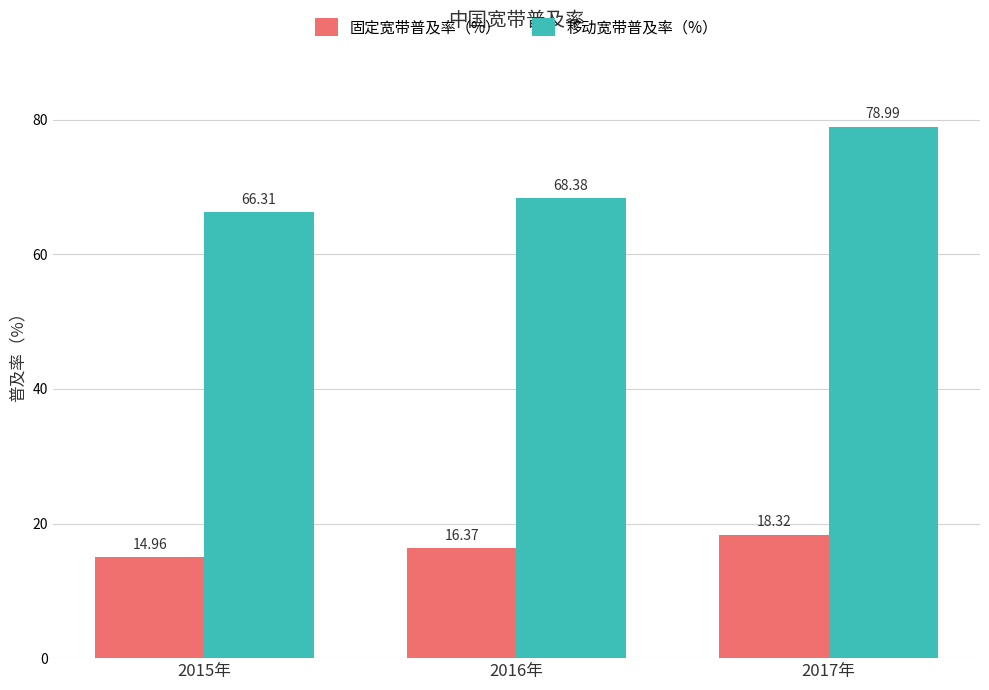

Rank the series by their maximum value, from highest to lowest.

移动宽带普及率（%）, 固定宽带普及率（%）